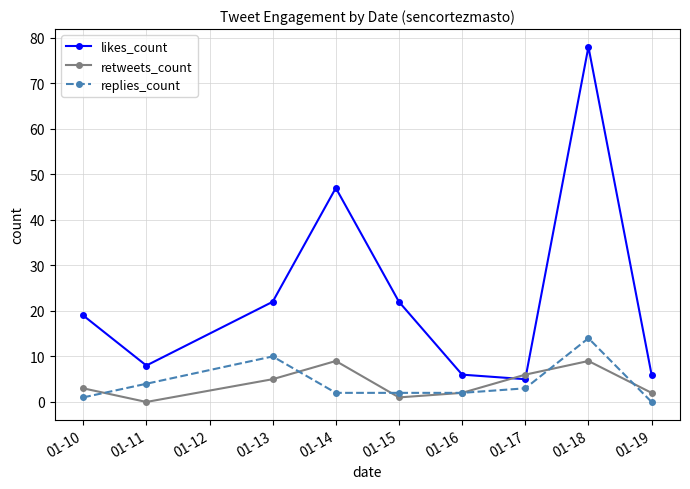

Which series has the largest total across all categories?

likes_count